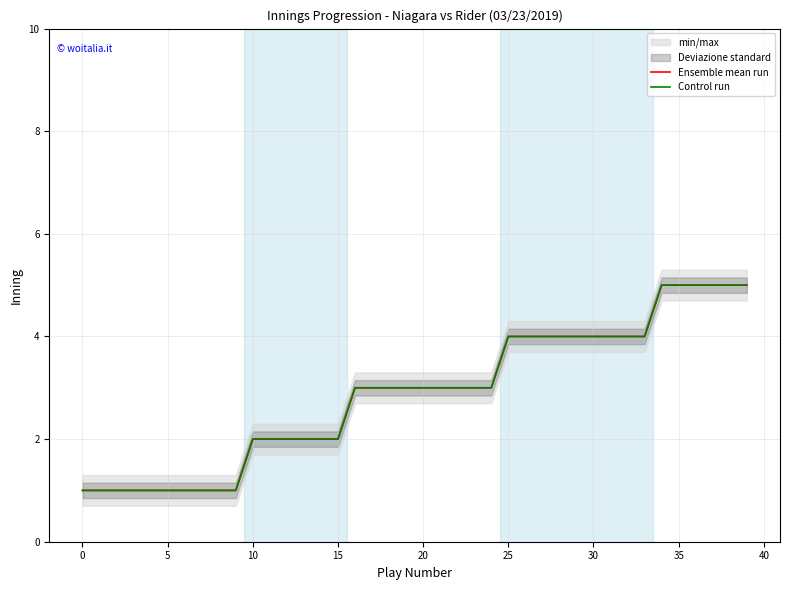

Between 15 and 40, which series saw the biggest shift?

Ensemble mean run